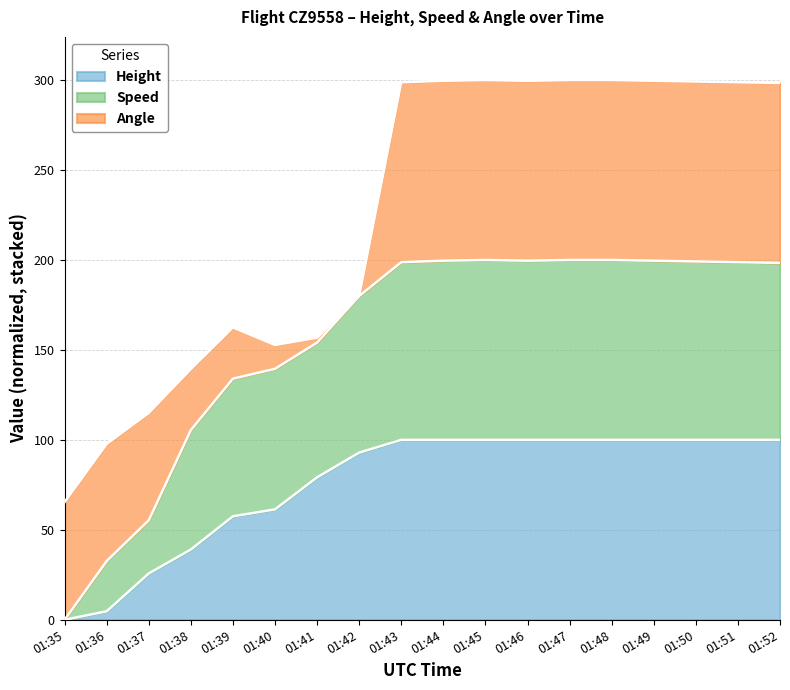

What is the total value across all series at 01:45?

300.0